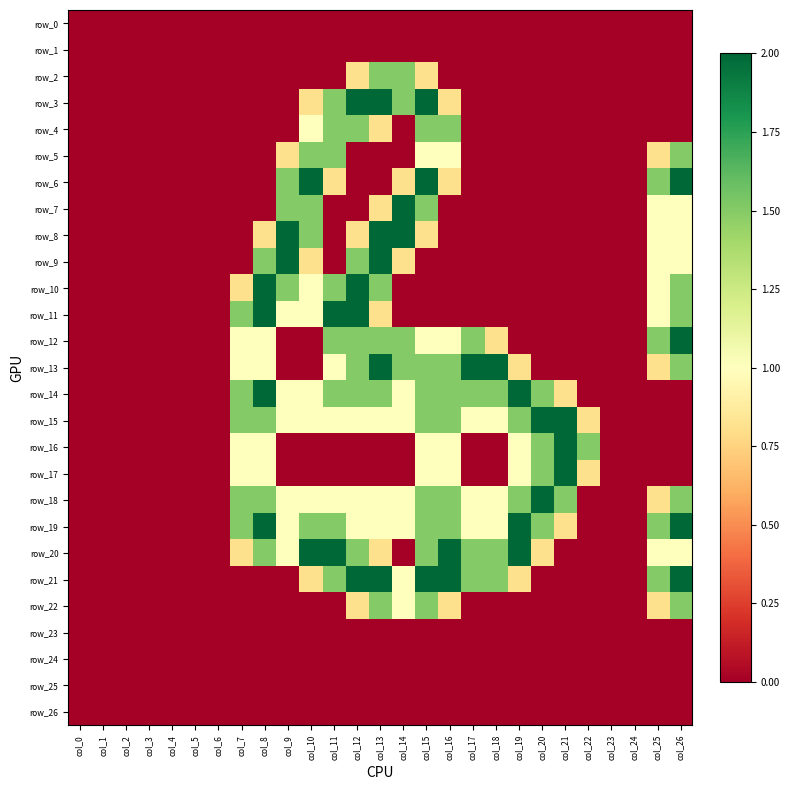

Which category has the highest value in the row_26 series?

col_0